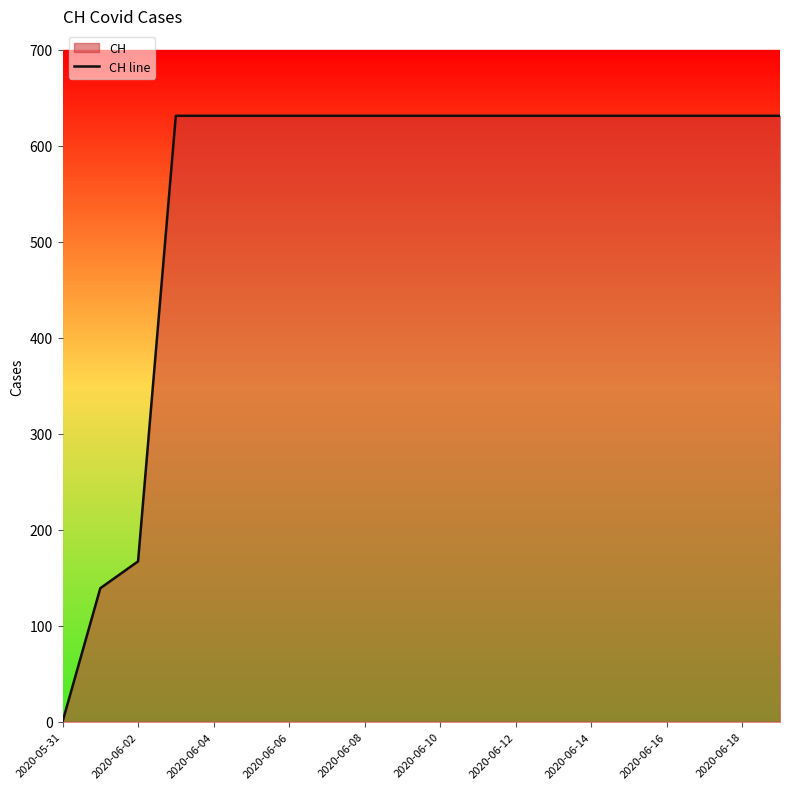

The value at 2020-06-04 is 1004. True or false?

False